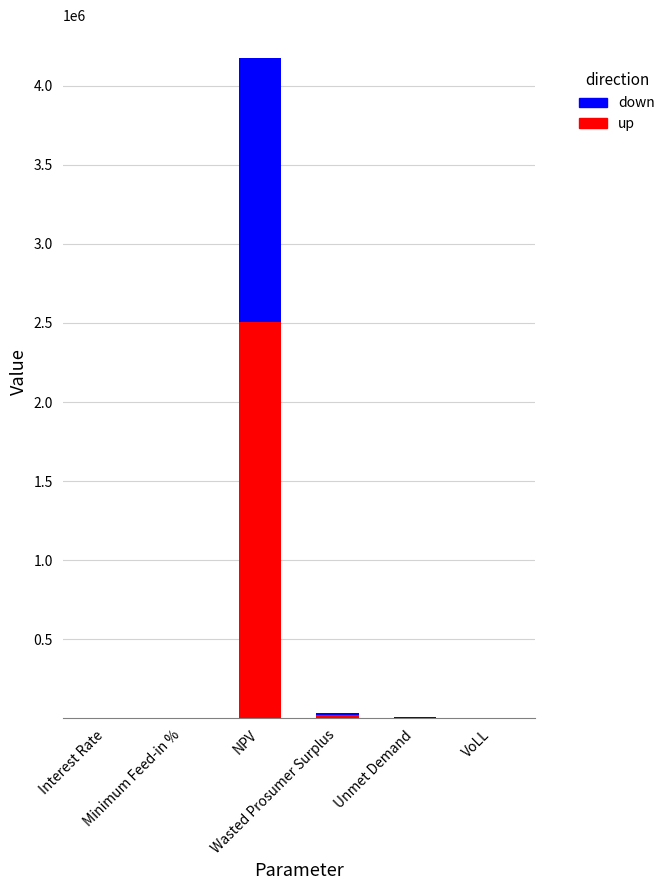

How many categories are shown in the chart?

6